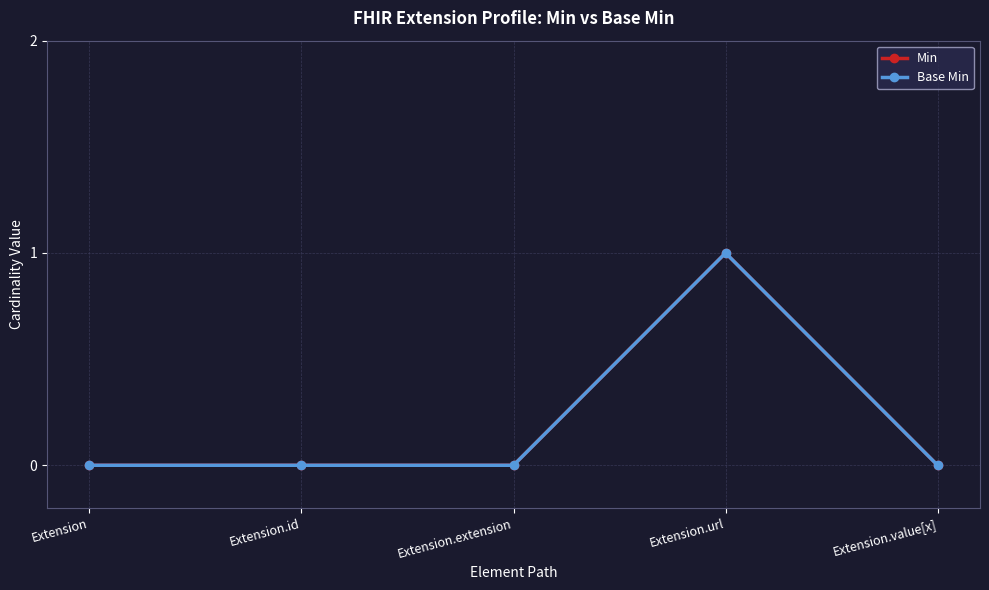

How many values in the Min series exceed 0?

1